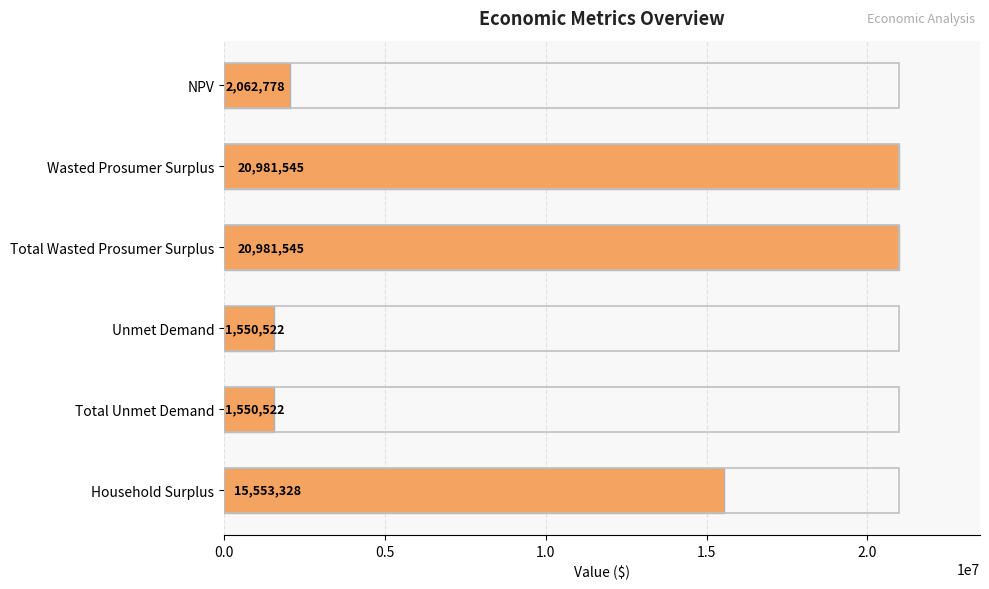

True or false: the data shows 1550522.2 at Total Unmet Demand.

True